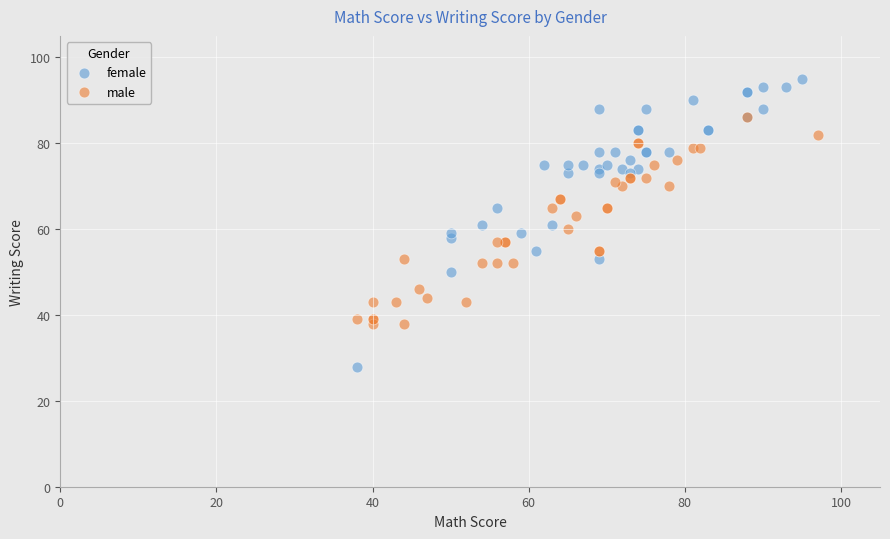

Which series contains the lowest Y value?

female